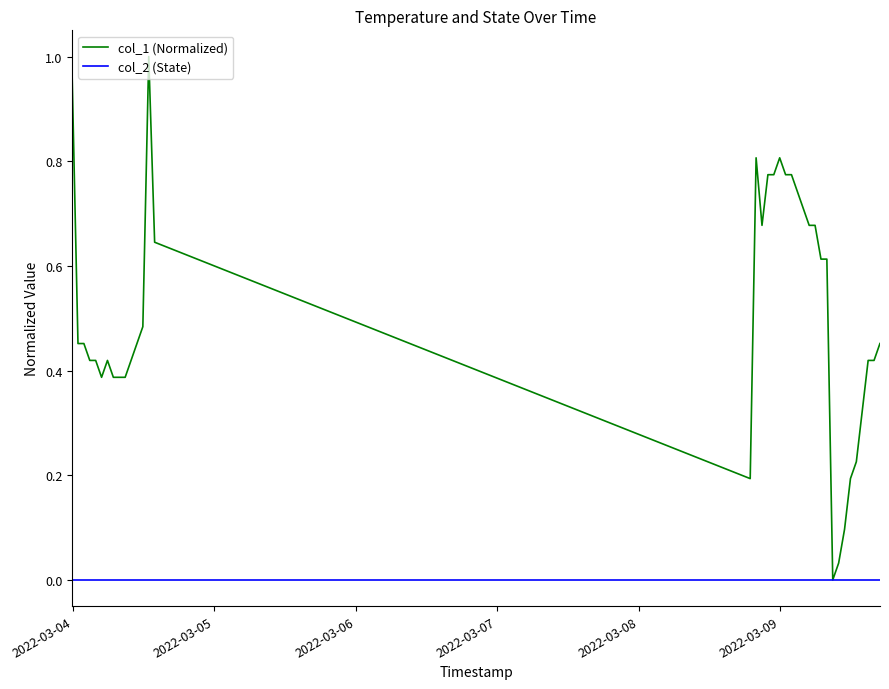

Which series has the largest total across all categories?

col_1 (Normalized)